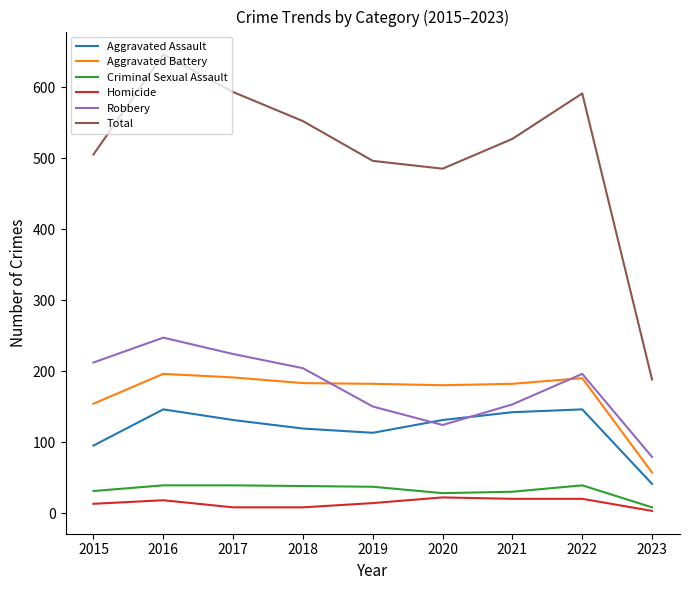

True or false: Criminal Sexual Assault and Total intersect in this chart.

False